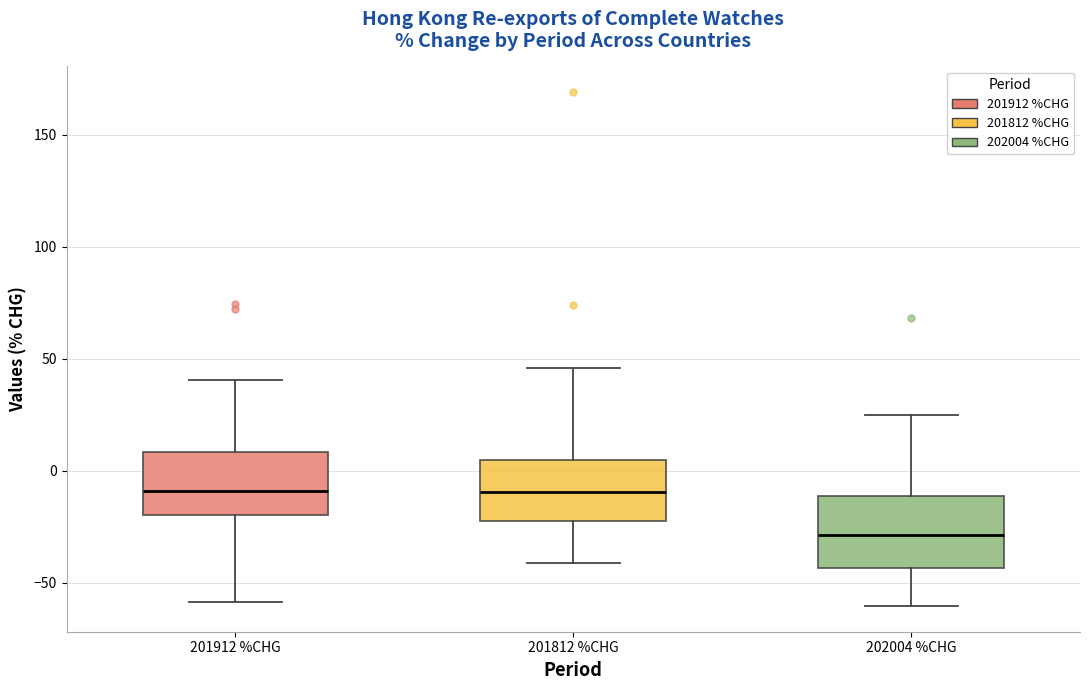

Where does the median line of the box for 202004 %CHG sit on the y-axis? The values are not printed on the chart, so give them approximately, as read against the axis.

-30